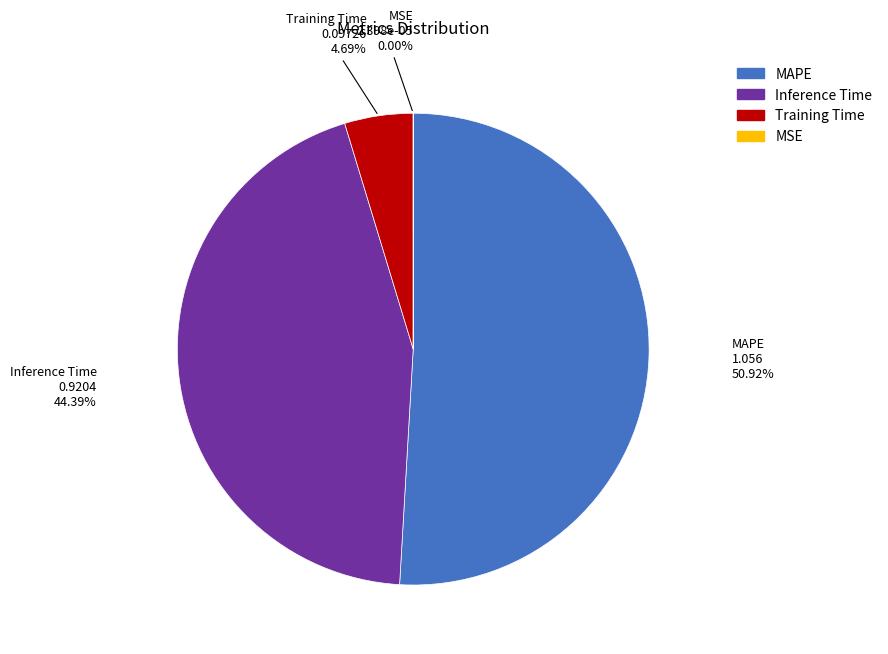

Is there any slice that represents more than half of the pie?

Yes